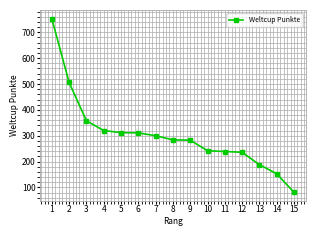

What is the minimum value shown in the chart?

81